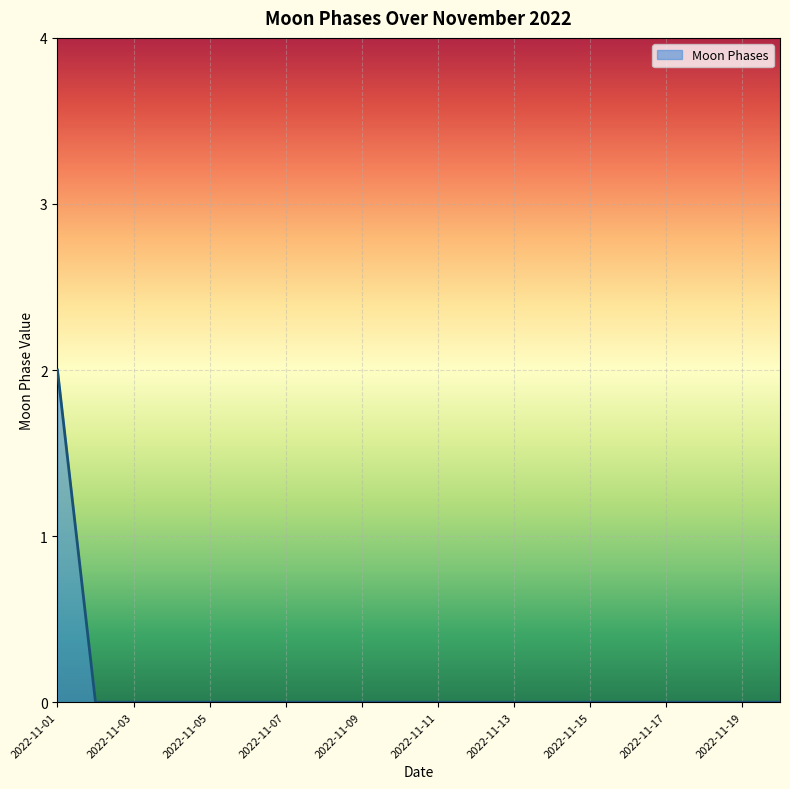

Reading left to right, list all the values displayed in this chart.

2	0	0	0	0	0	0	0	0	0	0	0	0	0	0	0	0	0	0	0